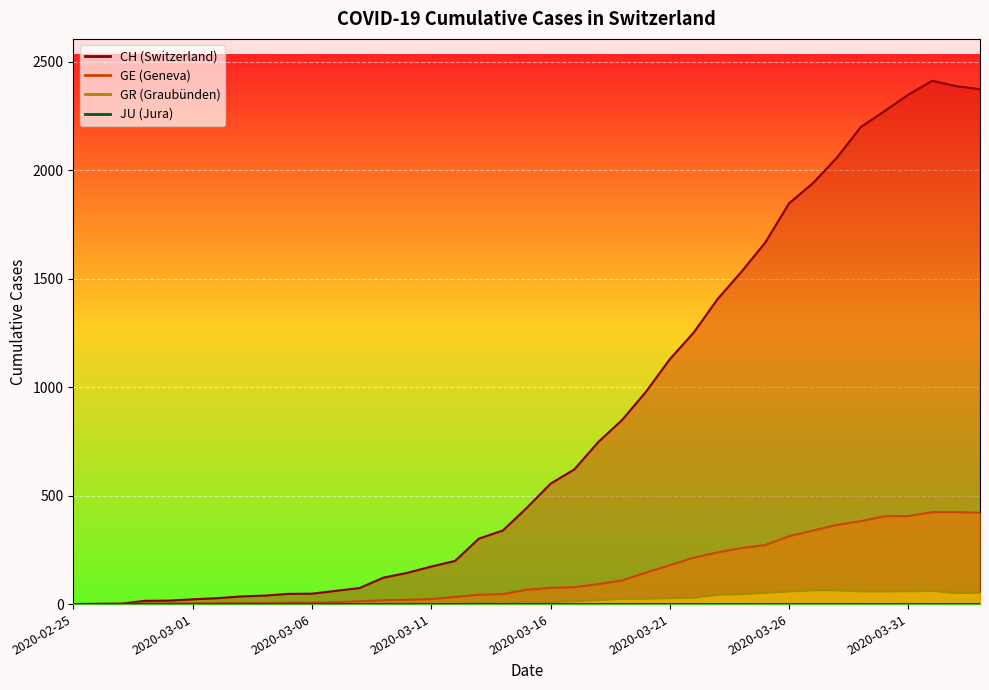

What is the difference between the maximum and minimum values in the CH series?

2413